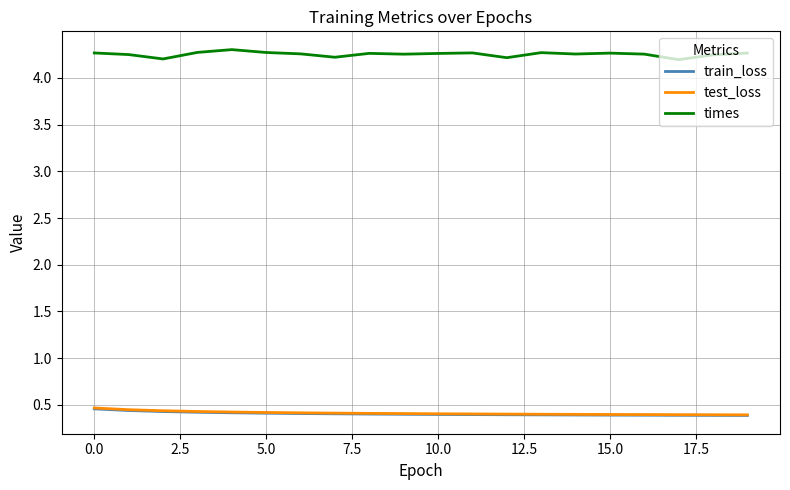

What is the maximum value for train_loss?

0.5